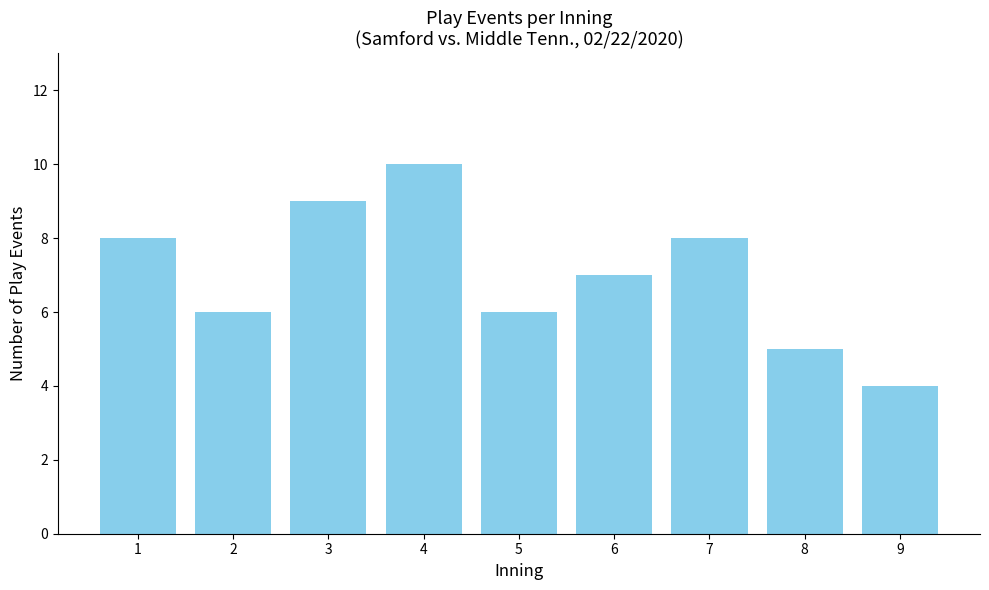

What is the change in value from 8 to 9?

-1